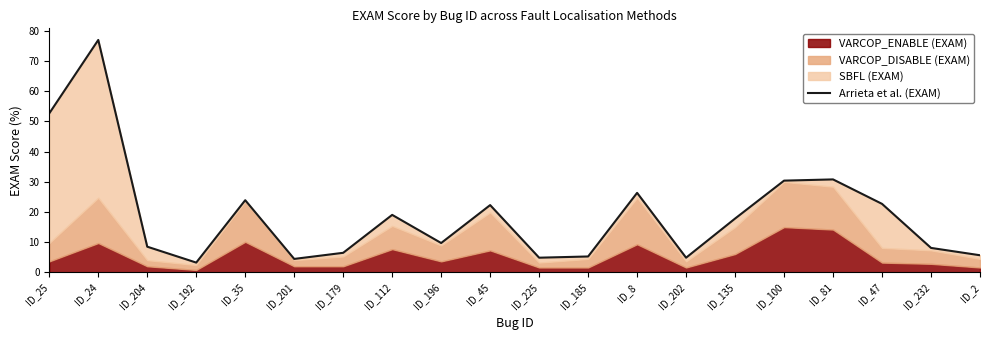

What is the difference between the values at ID_24 and ID_25?

24.3